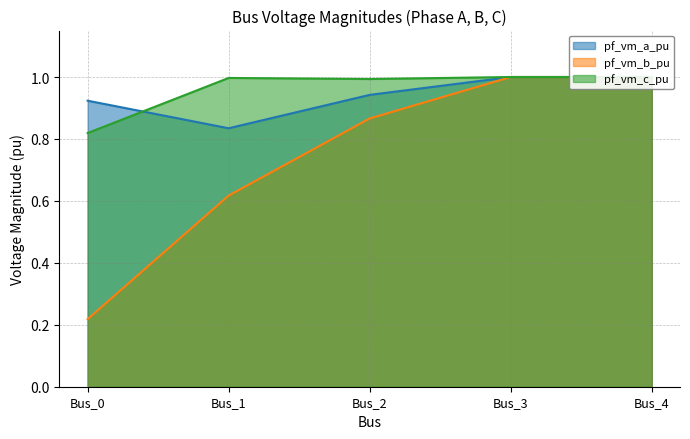

Which series has the widest spread of values?

pf_vm_b_pu